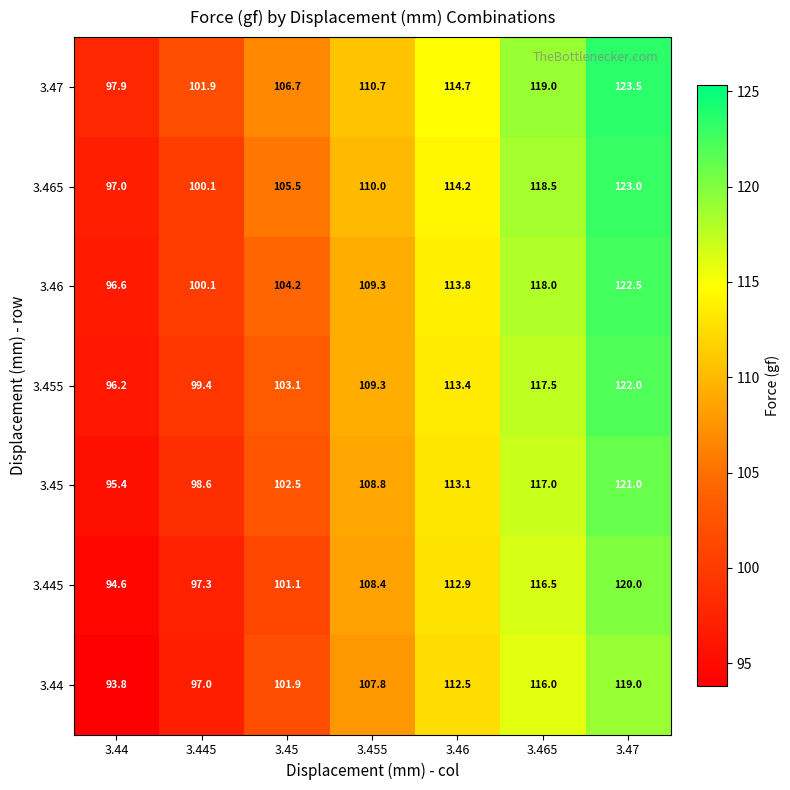

What is the minimum value for 3.455?

96.2